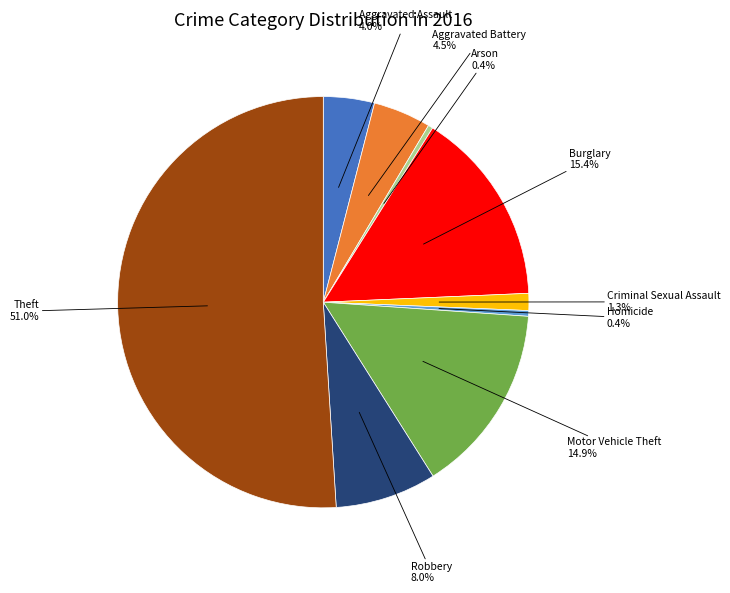

Count the number of slices in the pie.

9